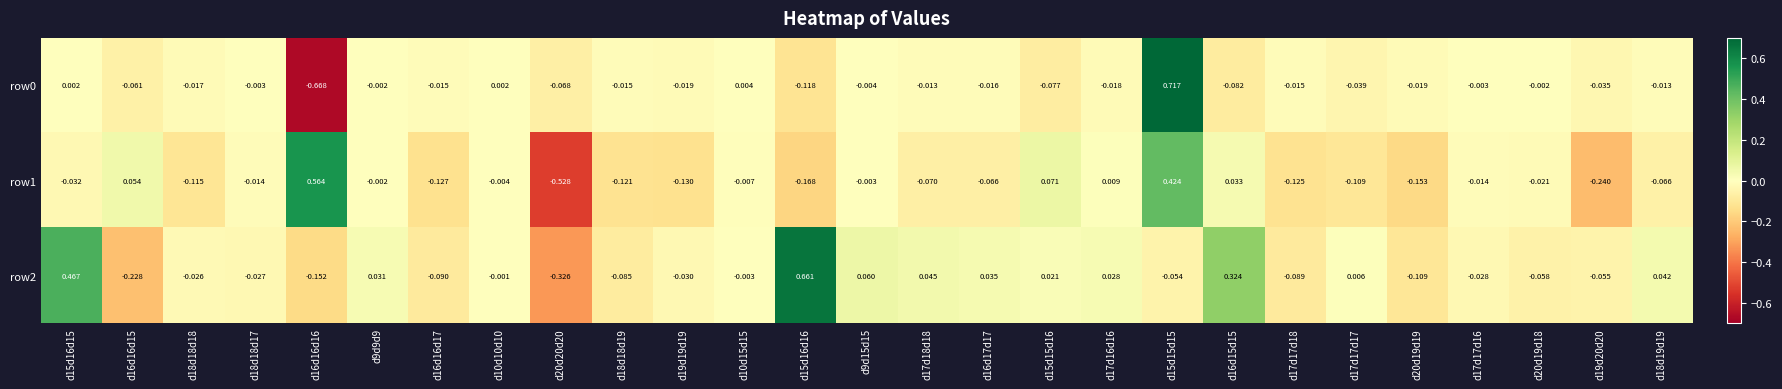

How many series are shown in this chart?

3